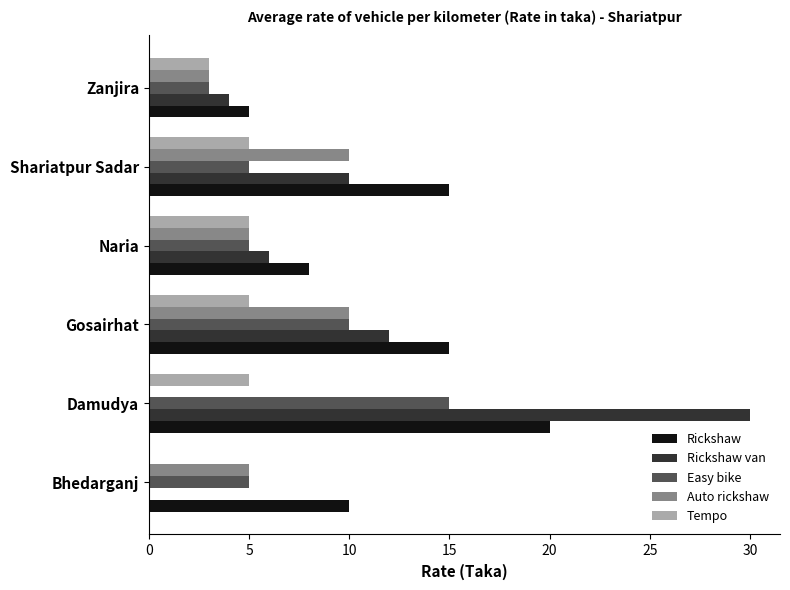

How many distinct data groups are displayed?

5